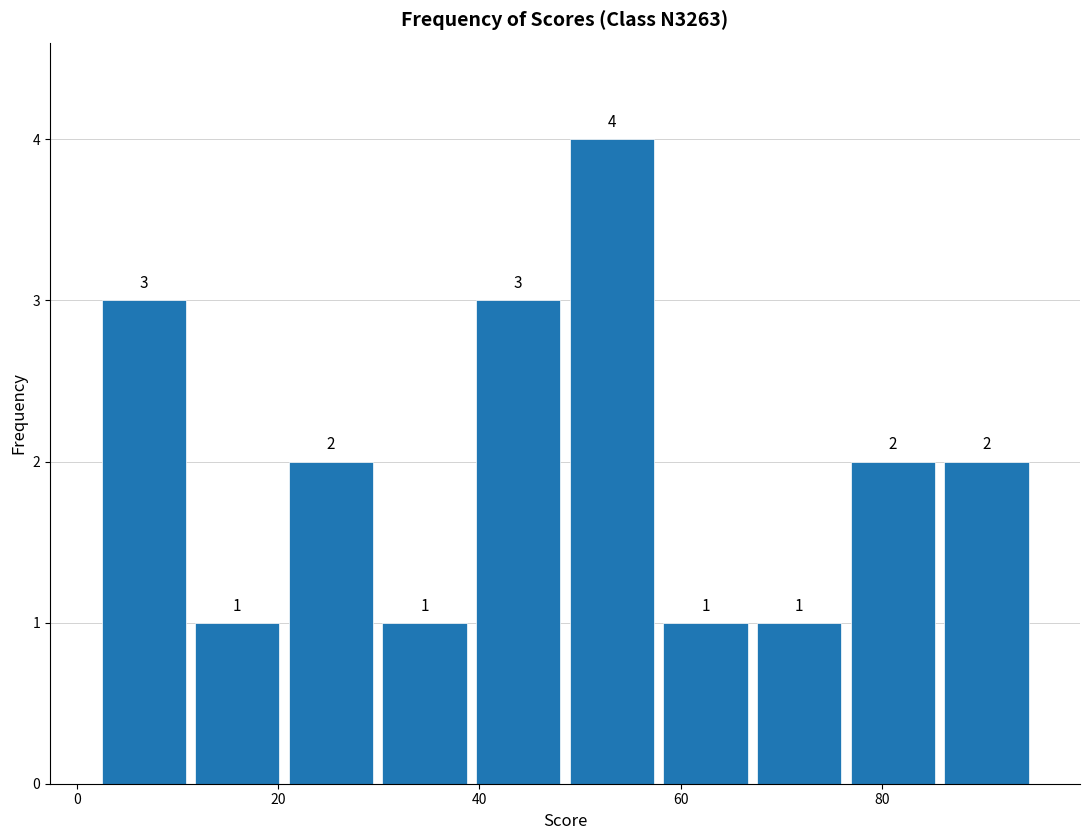

Reading left to right, list every bar in this chart as the range it spans on the x-axis followed by its height. The bar edges are not printed on the chart, so give them approximately, as read against the axis.

2 to 12: 3
12 to 20: 1
20 to 30: 2
30 to 40: 1
40 to 48: 3
48 to 58: 4
58 to 68: 1
68 to 76: 1
76 to 86: 2
86 to 96: 2